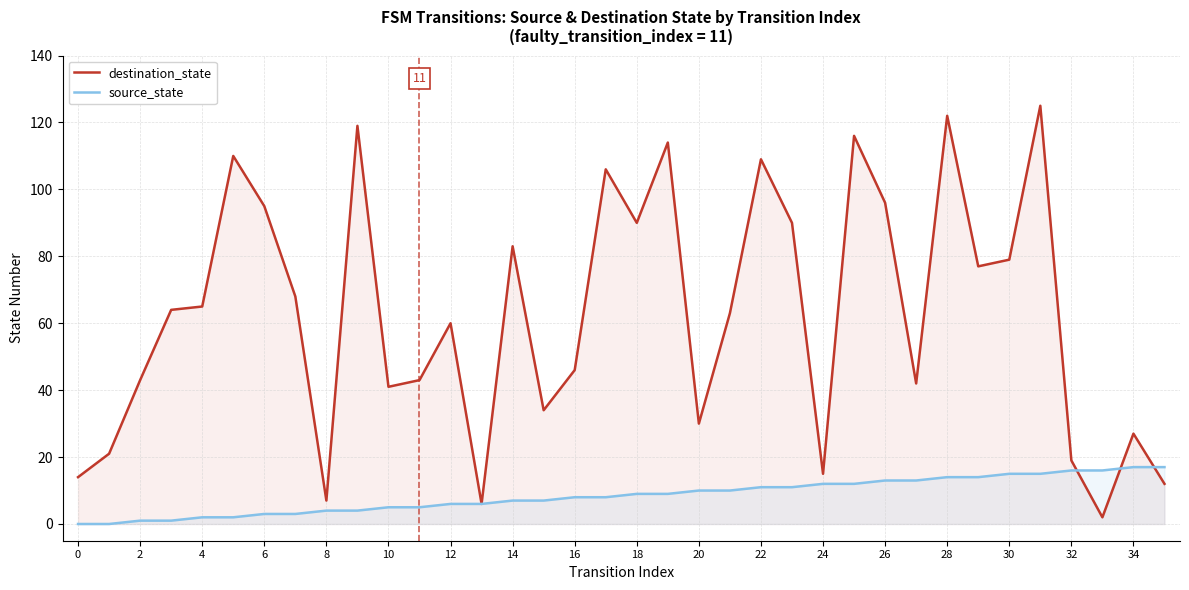

What is the highest value of the source_state series?

17